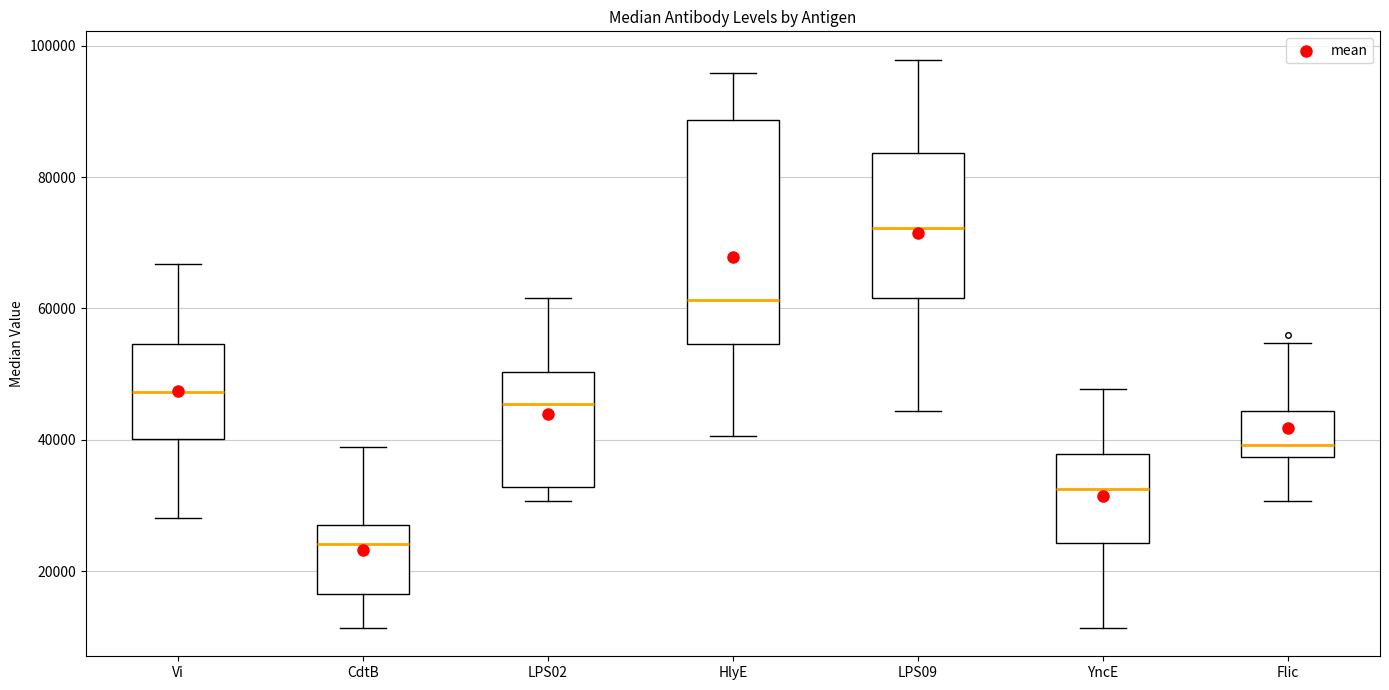

Reading left to right, transcribe this box plot: for each box, give where its median line is, the range the box spans, and where its two whiskers end, as read against the y-axis. The values are not printed on the chart, so give them approximately, as read against the axis.

Vi: median 48000, box 40000 to 54000, whiskers 28000 to 66000
CdtB: median 24000, box 16000 to 28000, whiskers 12000 to 38000
LPS02: median 46000, box 32000 to 50000, whiskers 30000 to 62000
HlyE: median 62000, box 54000 to 88000, whiskers 40000 to 96000
LPS09: median 72000, box 62000 to 84000, whiskers 44000 to 98000
YncE: median 32000, box 24000 to 38000, whiskers 12000 to 48000
Flic: median 40000, box 38000 to 44000, whiskers 30000 to 54000